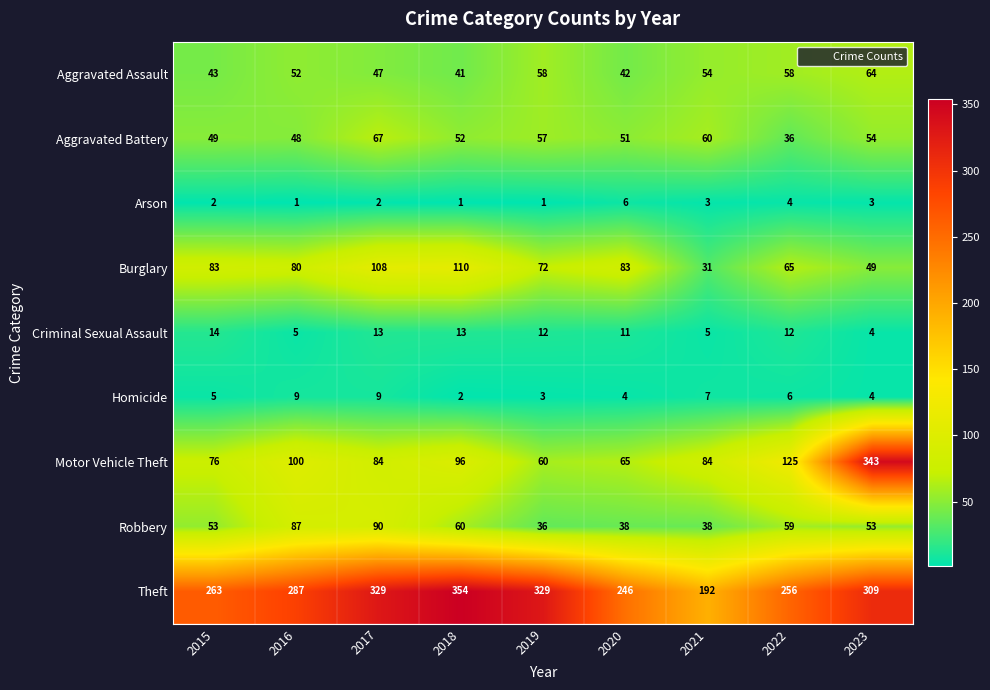

At how many categories does at least one series exceed 276?

5